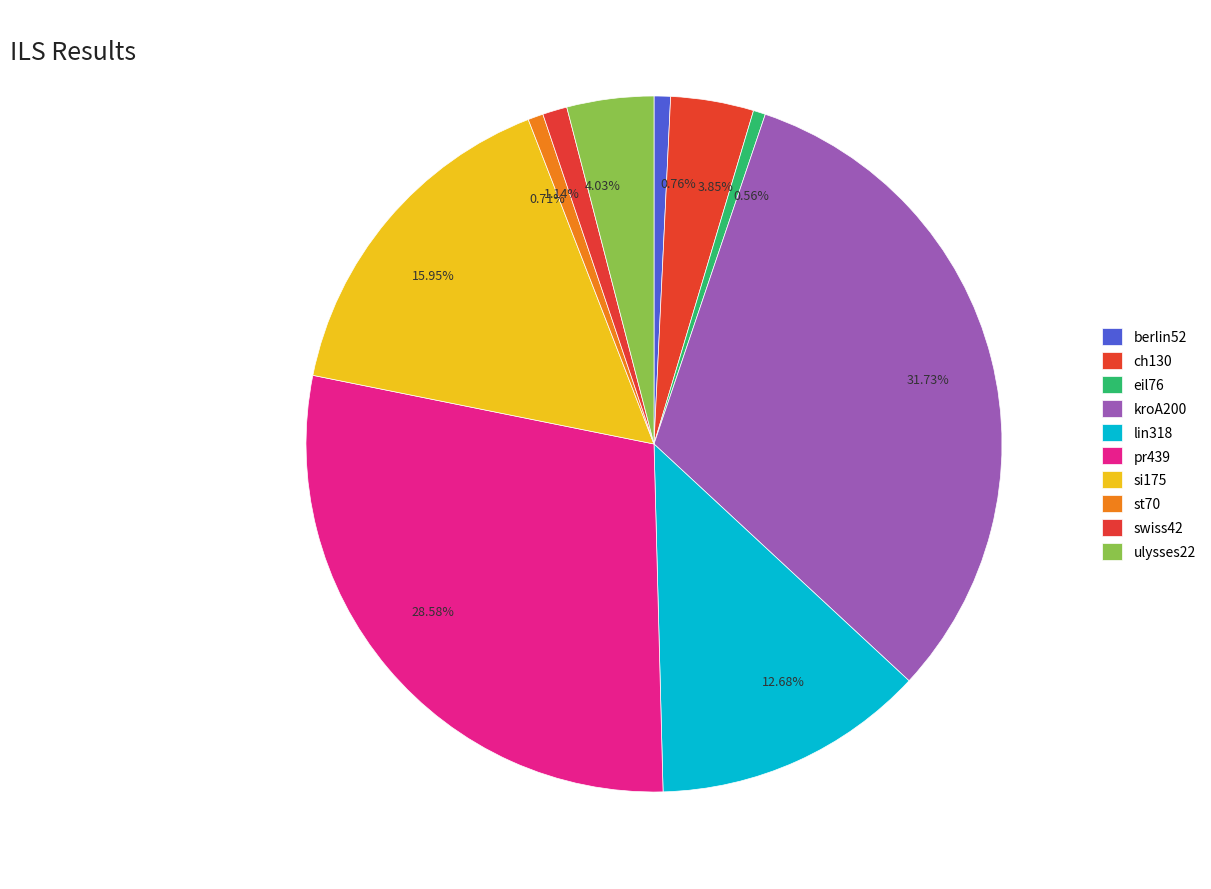

Count the number of slices in the pie.

10